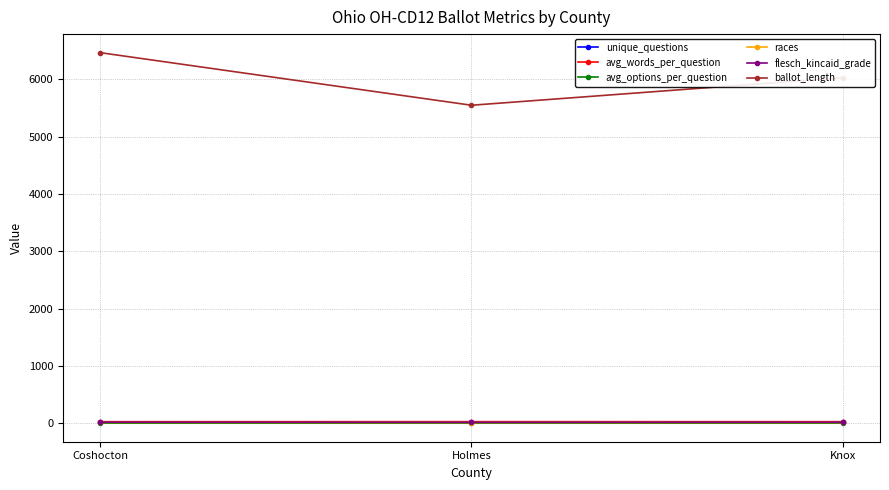

Which series has the largest range (max minus min)?

ballot_length